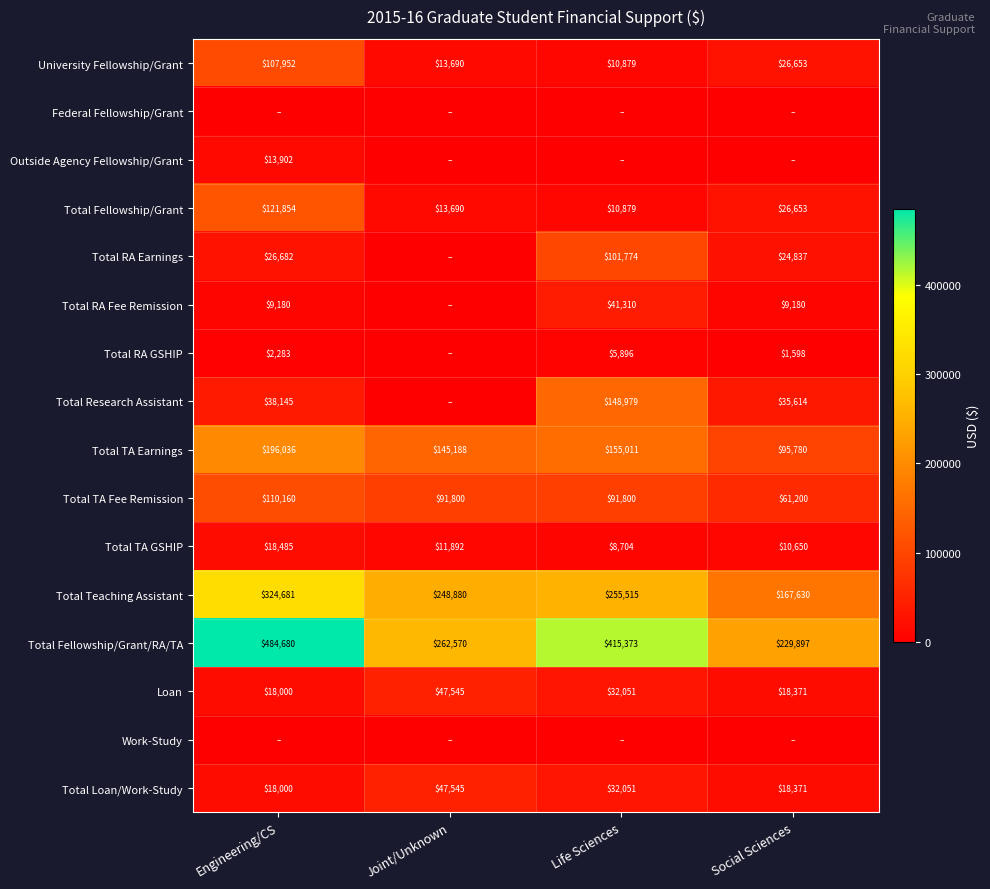

At which category is the sum across all series the highest?

Engineering/CS